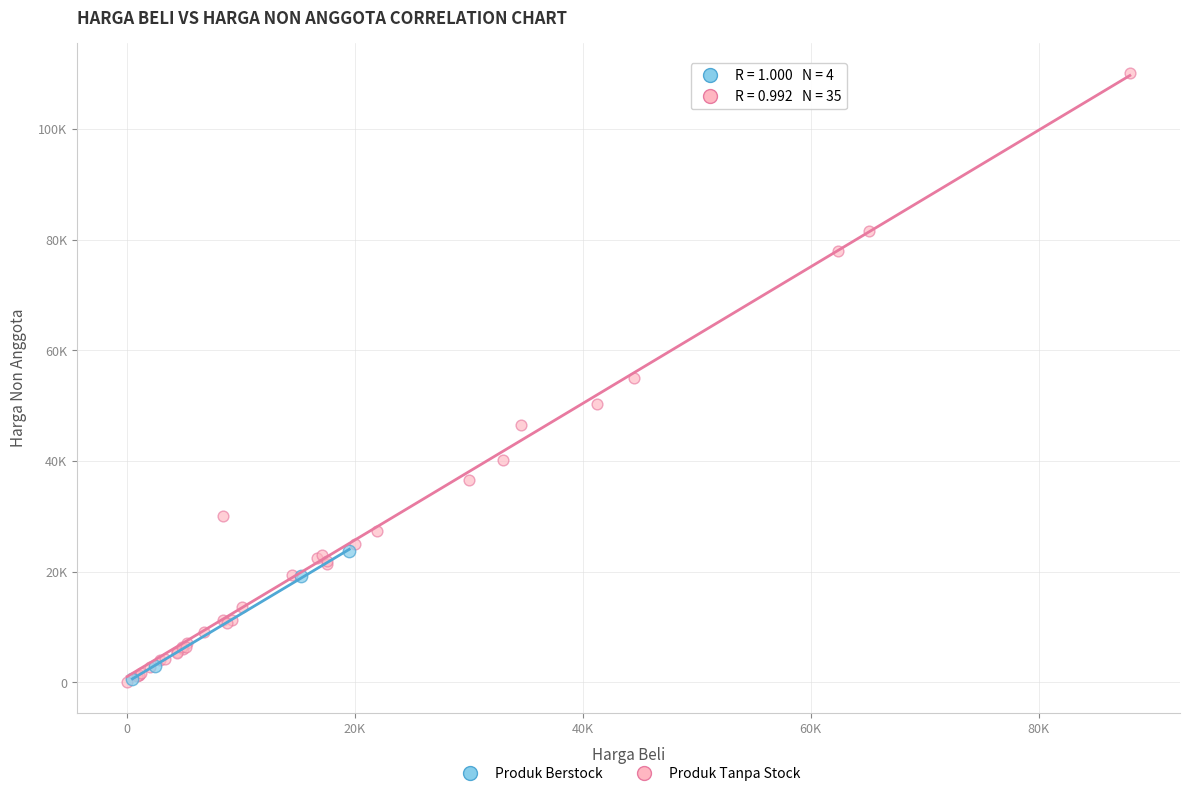

What are all the series names shown in the legend?

Produk Berstock, Produk Tanpa Stock